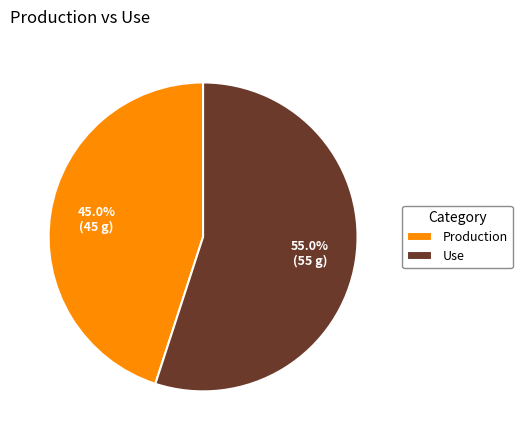

To the nearest percent, what is the average slice percentage?

50%